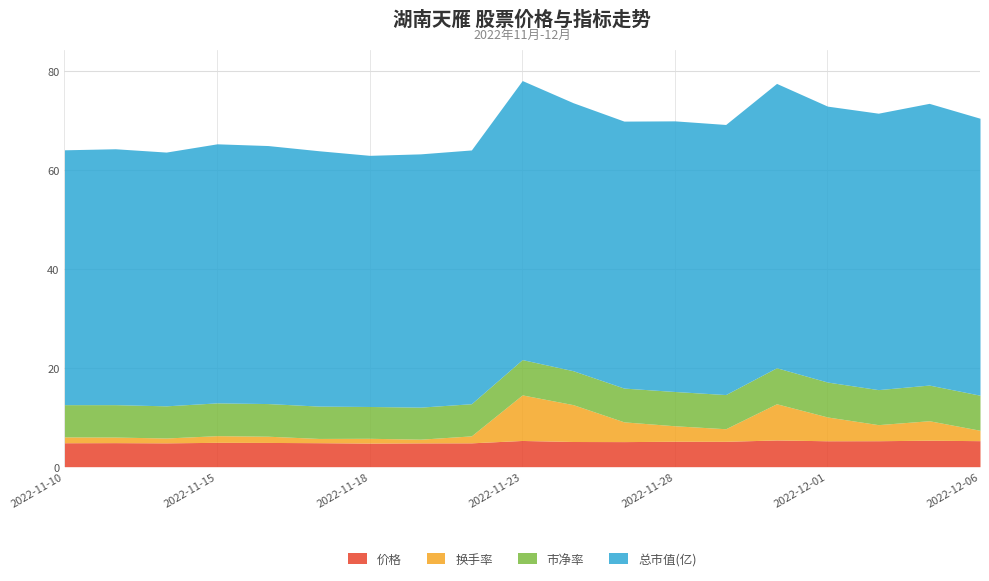

The value of 价格 at 2022-11-28 is 5.1. True or false?

True